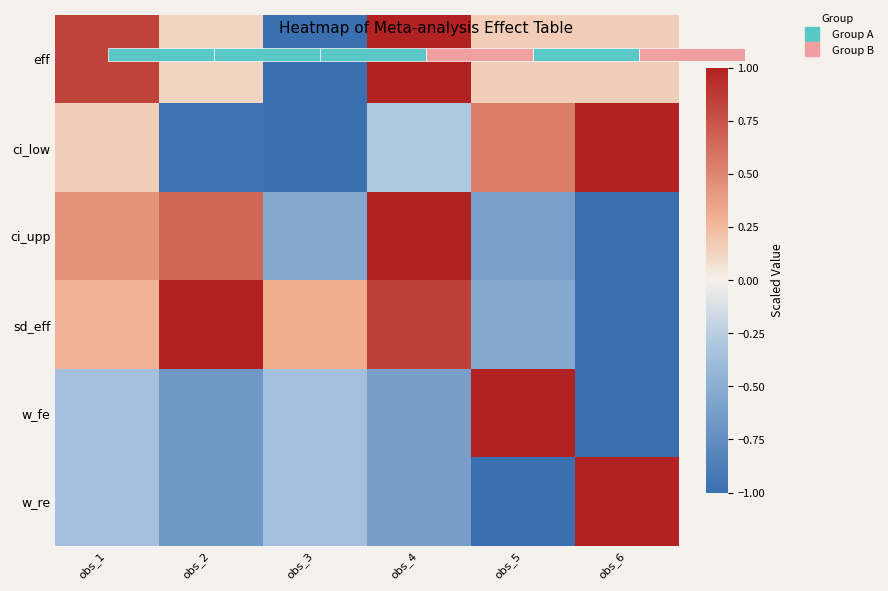

Is it true that w_re equals -0.7 at obs_2?

True